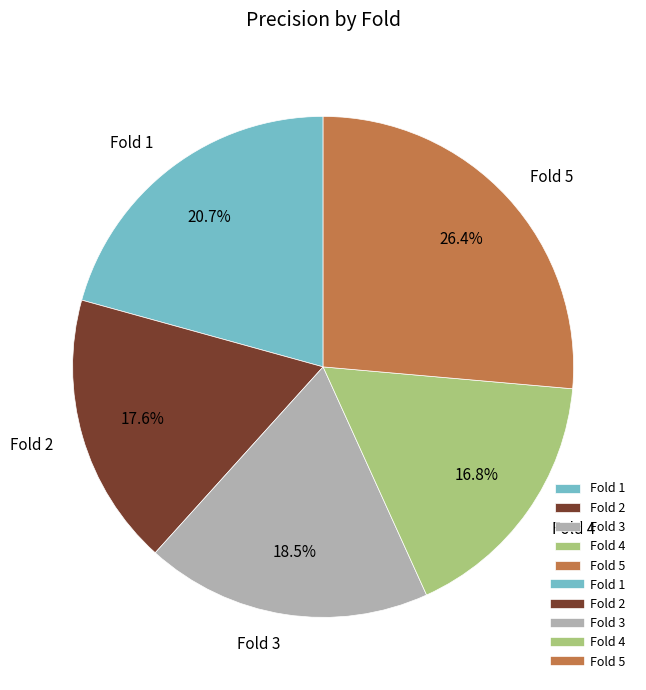

Between Fold 3 and Fold 5, which is larger?

Fold 5